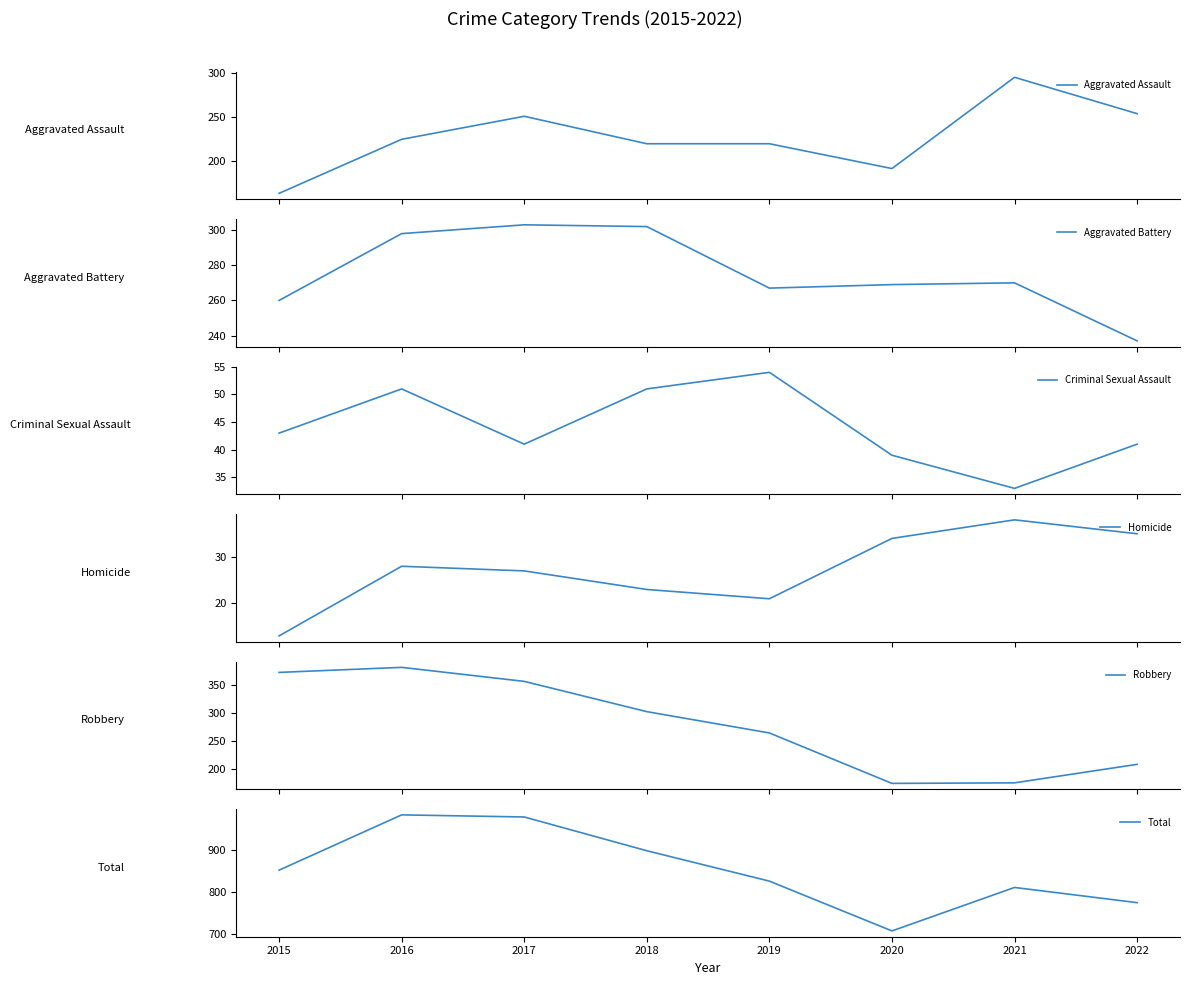

What is the spread (max minus min) of values at 2016?

955